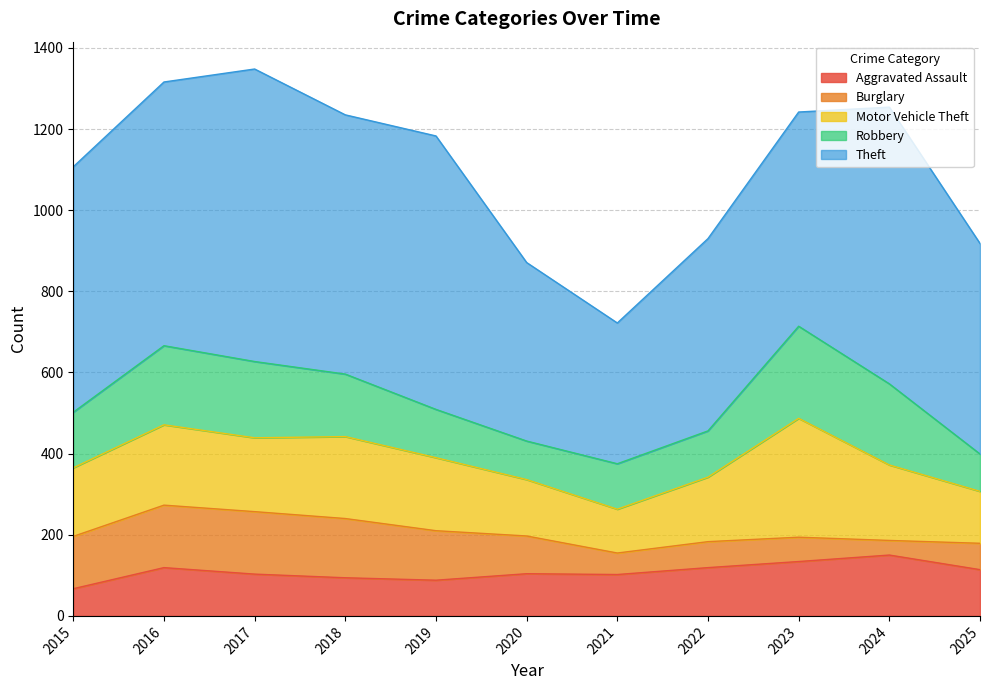

Rank the series at 2017 from lowest to highest value.

Aggravated Assault, Burglary, Motor Vehicle Theft, Robbery, Theft